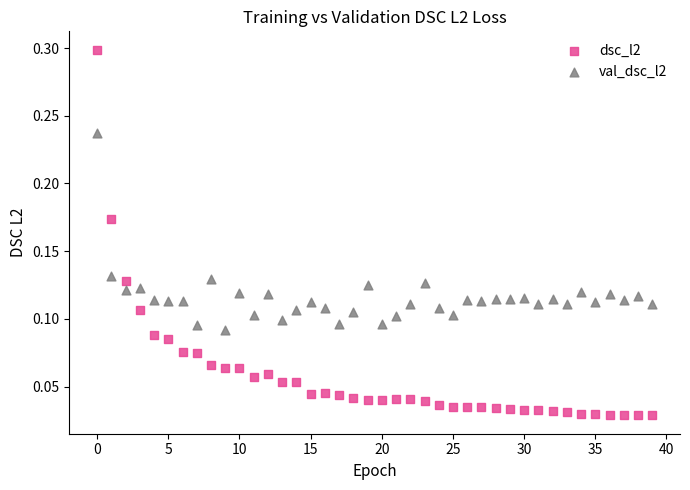

Which series reaches the maximum Y coordinate?

dsc_l2